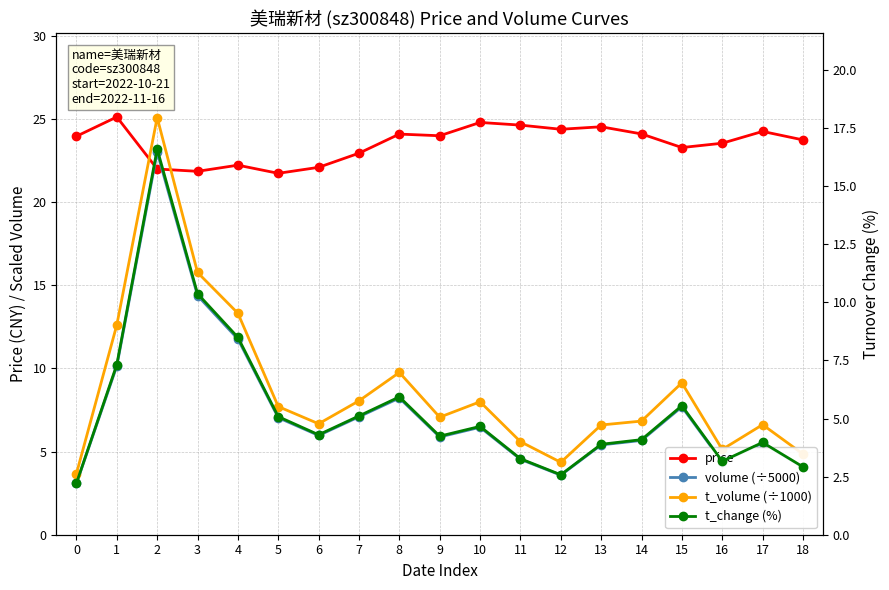

Which category has the highest value across all series?

1